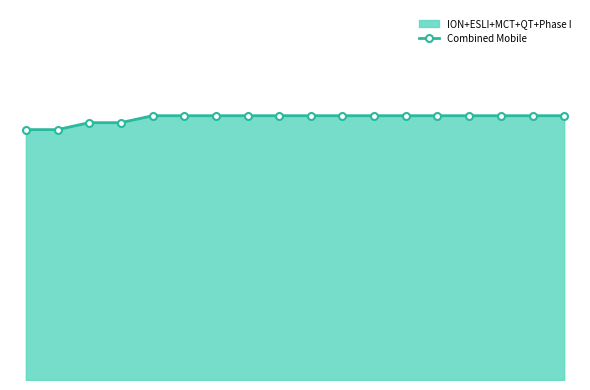

Approximately how many times larger is the value at 7 compared to 11?

1.0